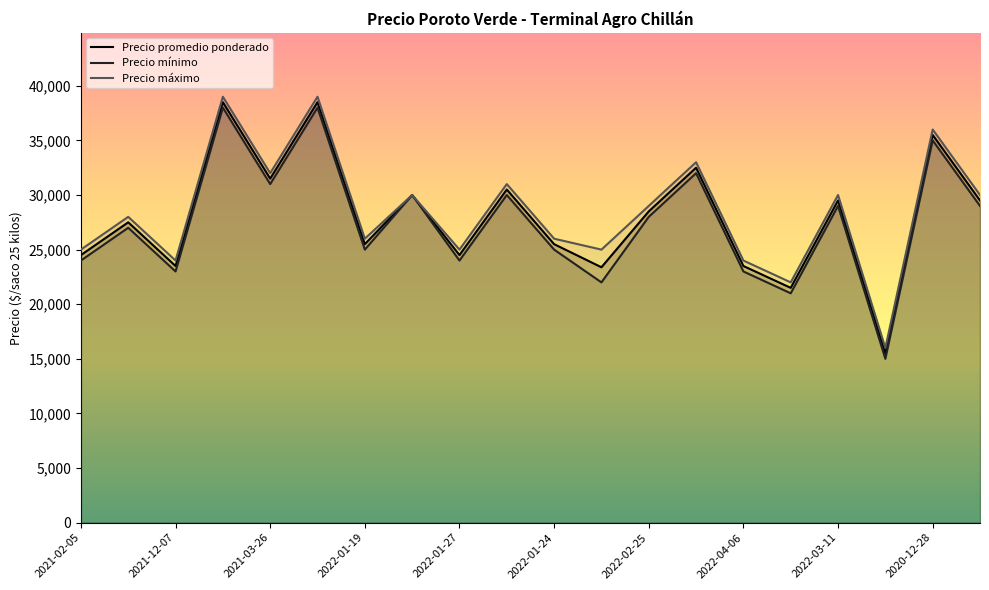

What is the value of the Precio máximo point at the 4th from the left?

39000